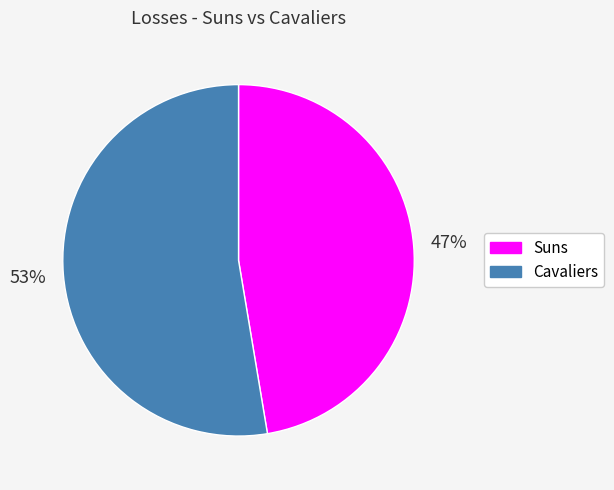

Which category accounts for the majority?

Cavaliers